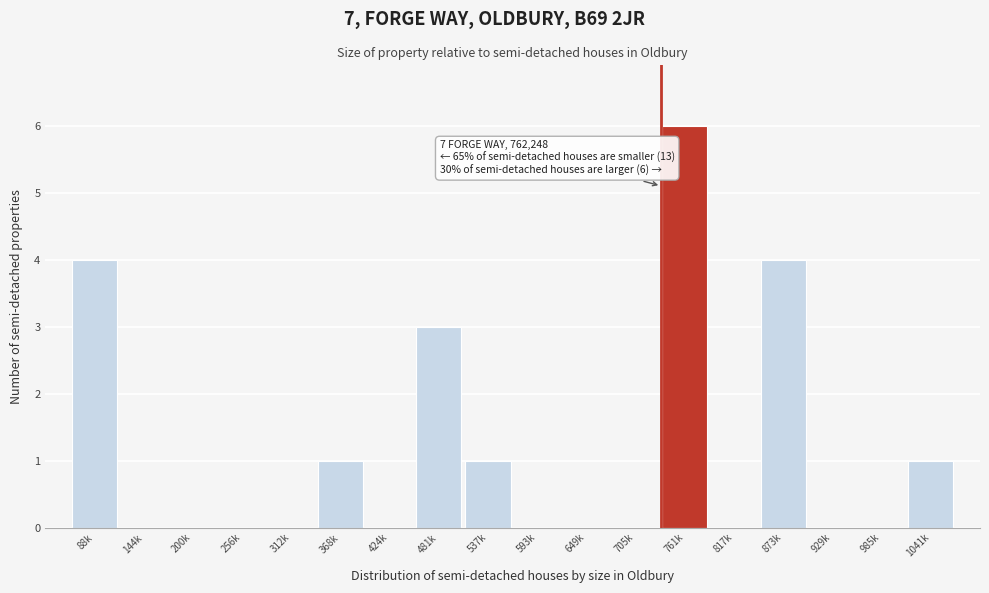

Reading right to left, what are all the values shown in this chart?

1041k=1	985k=0	929k=0	873k=4	817k=0	761k=6	705k=0	649k=0	593k=0	537k=1	481k=3	424k=0	368k=1	312k=0	256k=0	200k=0	144k=0	88k=4